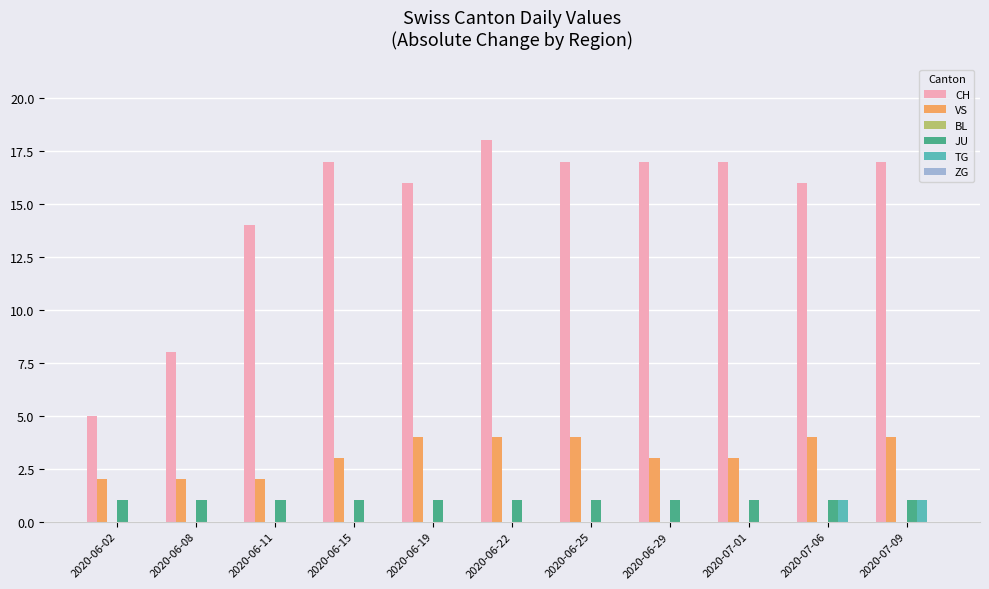

How many groups of bars are there?

11